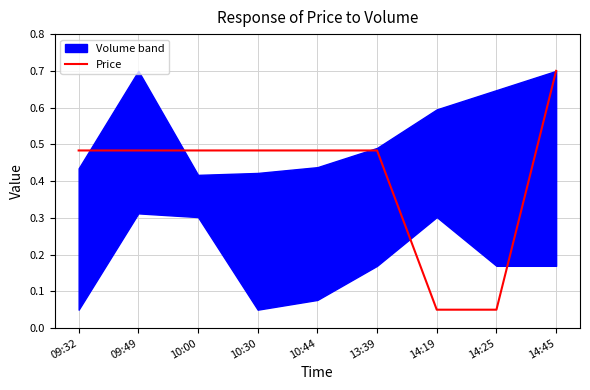

Is it true that the value at 14:25 is 0.1?

False